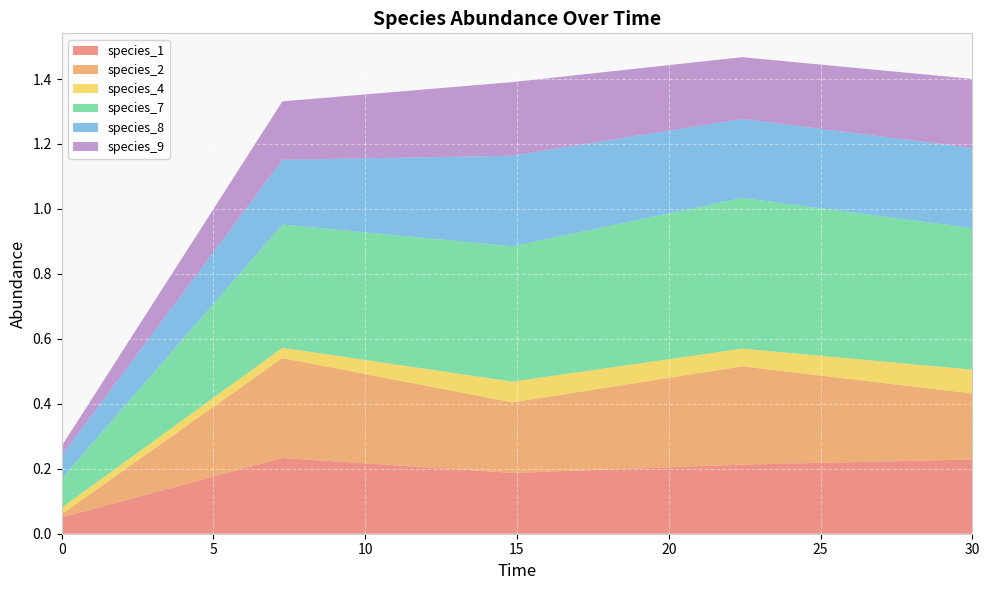

Reading left to right, transcribe all the data shown in this chart.

species_1: 0.0=0.1	7.272727272727273=0.2	14.84848484848485=0.2	22.424242424242426=0.2	30.0=0.2
species_2: 0.0=0.0	7.272727272727273=0.3	14.84848484848485=0.2	22.424242424242426=0.3	30.0=0.2
species_4: 0.0=0.0	7.272727272727273=0.0	14.84848484848485=0.1	22.424242424242426=0.1	30.0=0.1
species_7: 0.0=0.1	7.272727272727273=0.4	14.84848484848485=0.4	22.424242424242426=0.5	30.0=0.4
species_8: 0.0=0.1	7.272727272727273=0.2	14.84848484848485=0.3	22.424242424242426=0.2	30.0=0.2
species_9: 0.0=0.0	7.272727272727273=0.2	14.84848484848485=0.2	22.424242424242426=0.2	30.0=0.2